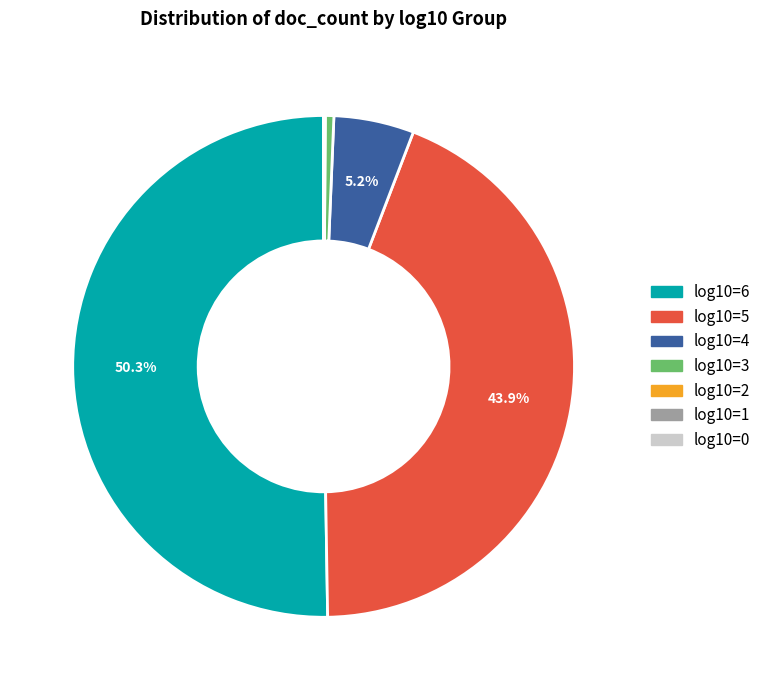

Is the sum of log10=6 and log10=4 greater than half?

Yes